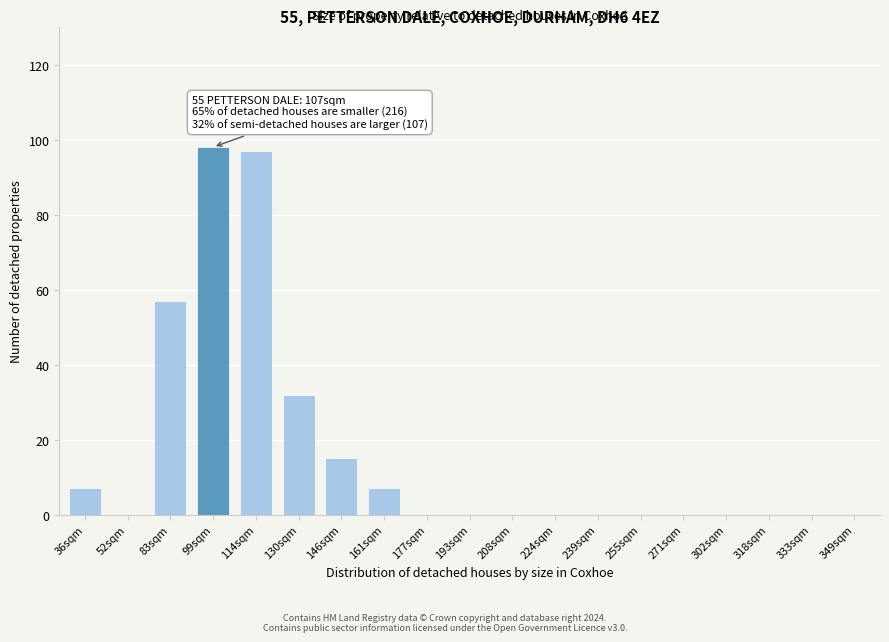

Reading left to right, what are all the values shown in this chart?

36sqm=7	52sqm=0	83sqm=57	99sqm=98	114sqm=97	130sqm=32	146sqm=15	161sqm=7	177sqm=0	193sqm=0	208sqm=0	224sqm=0	239sqm=0	255sqm=0	271sqm=0	302sqm=0	318sqm=0	333sqm=0	349sqm=0